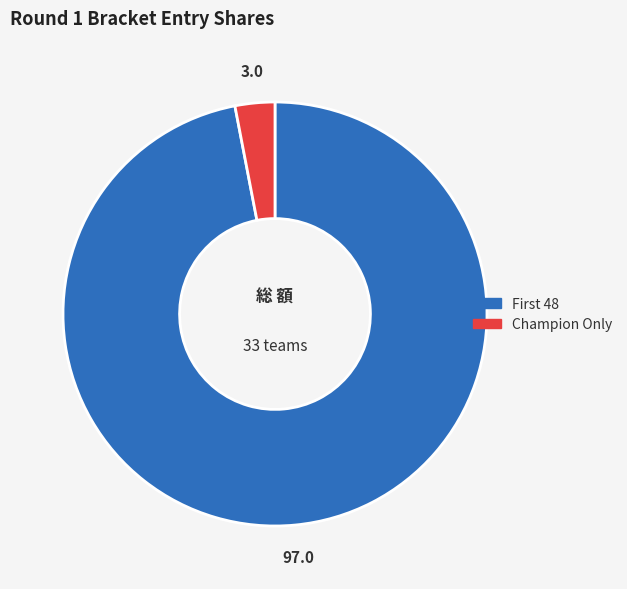

Which category accounts for the majority?

First 48